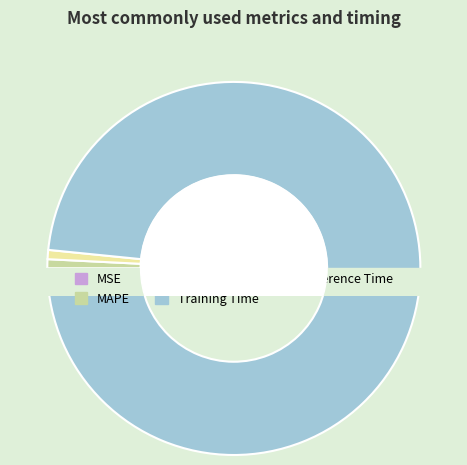

Do SMAPE and MSE together represent more than half of the pie?

No